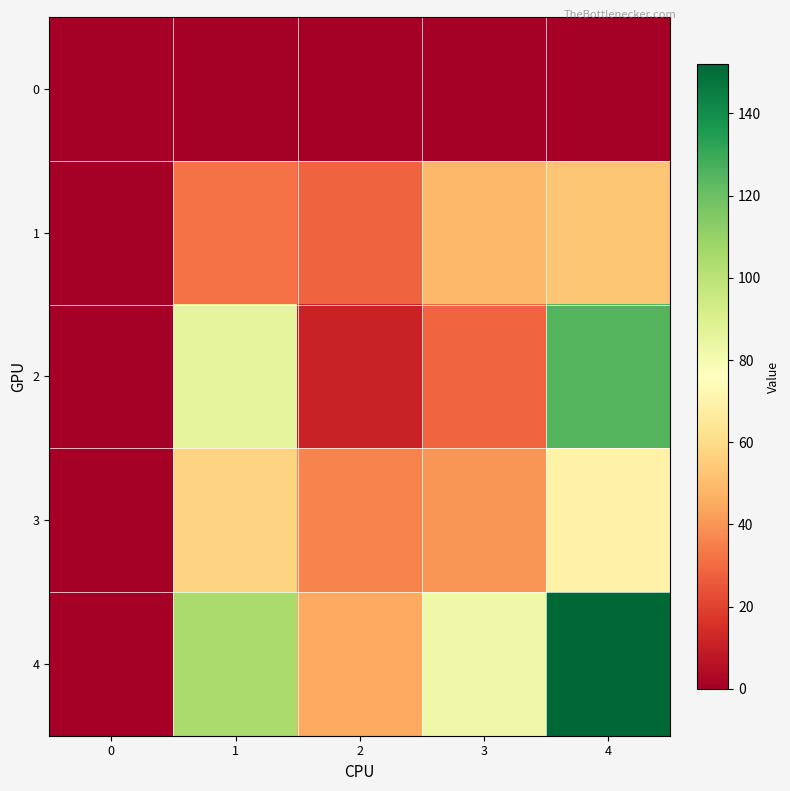

At how many categories does at least one series exceed 35?

4